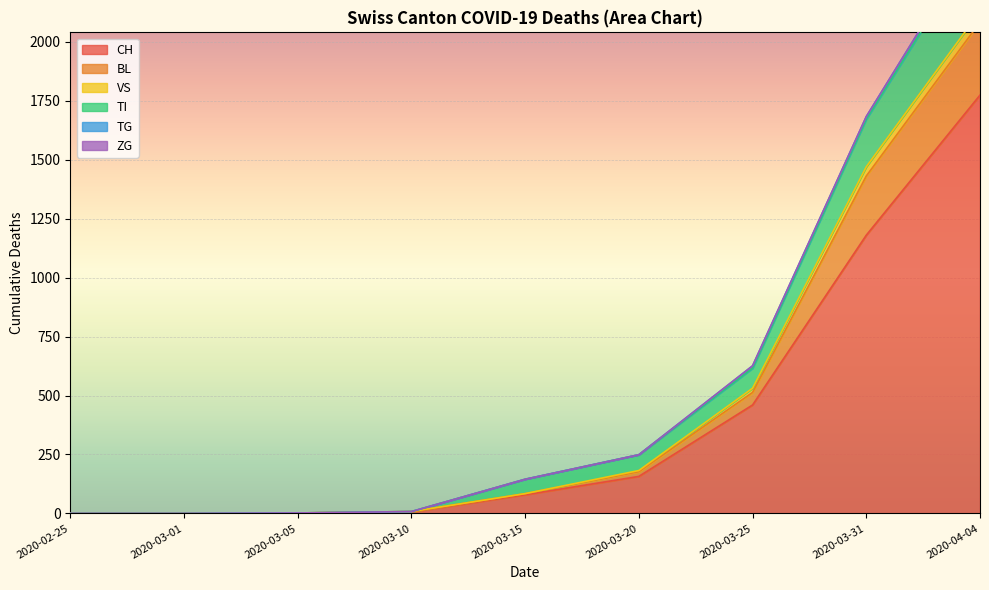

What is the label of the 2nd point from the right?

2020-03-31